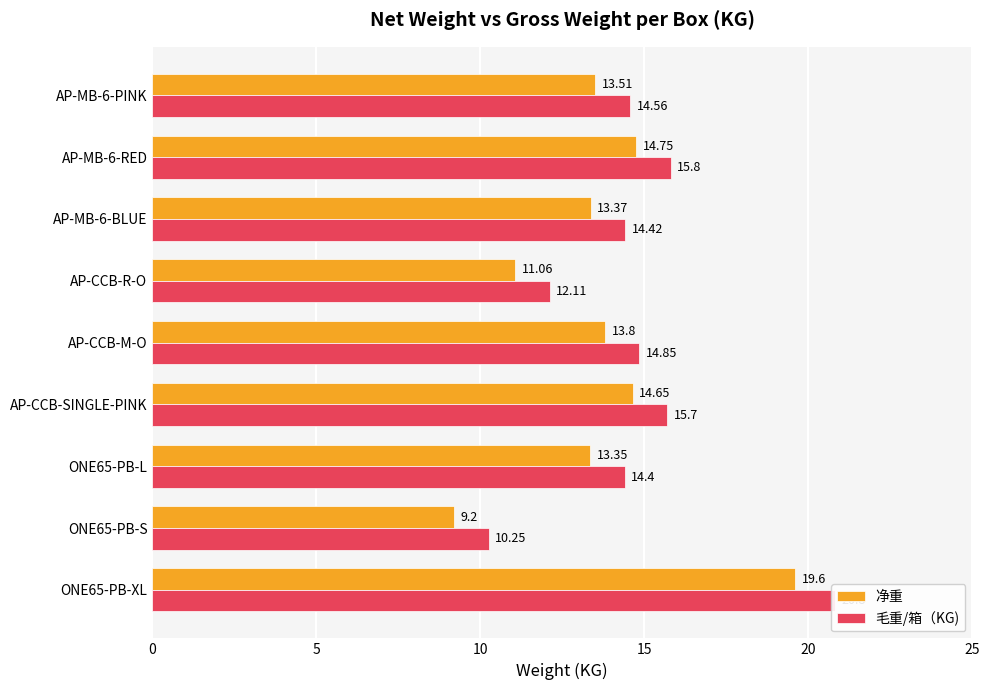

How many values in the 净重 series are below 13?

2